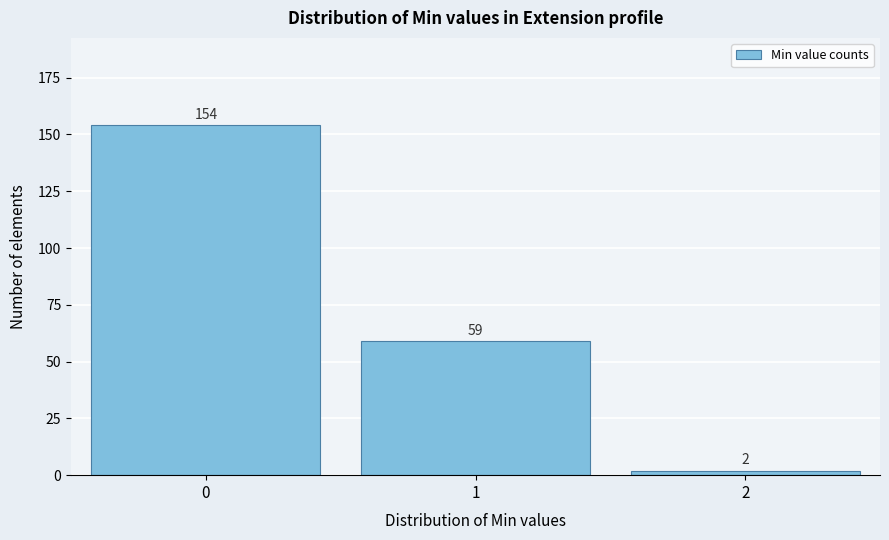

Reading left to right, list all the values displayed in this chart.

154	59	2